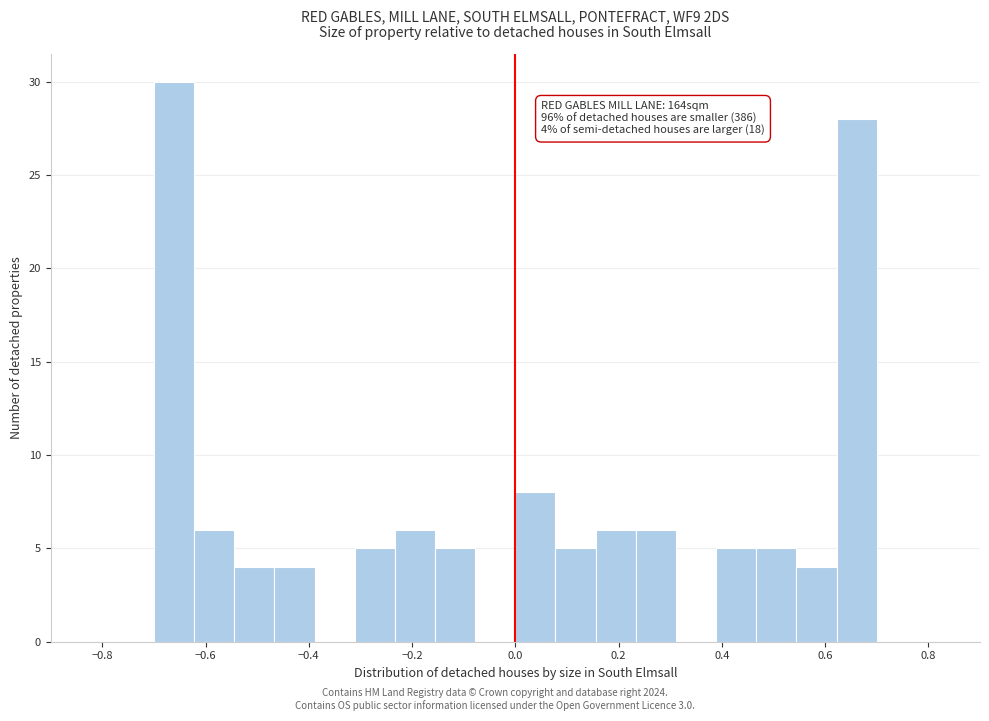

Read against the x-axis, roughly where is the centre of the tallest bar?

-0.66